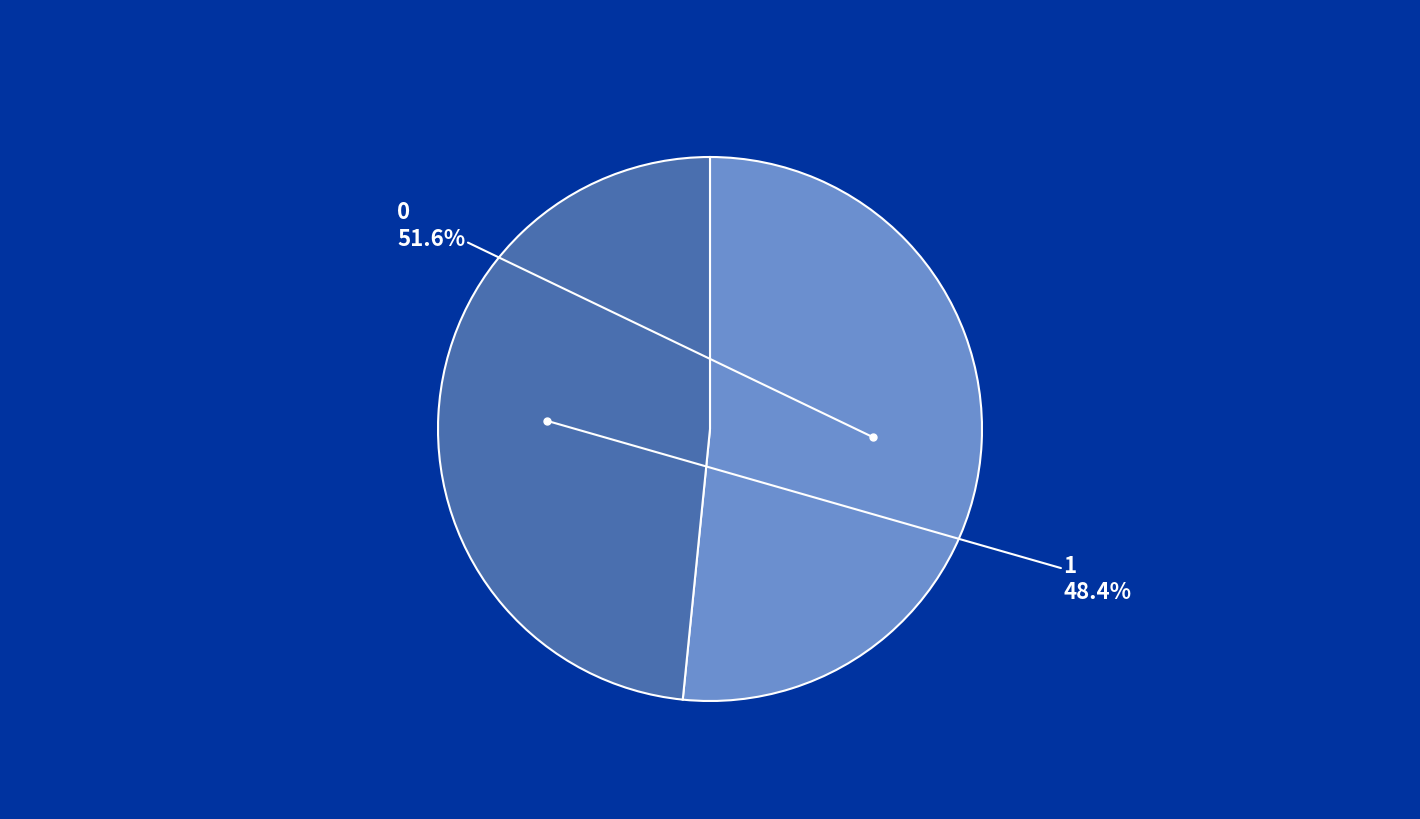

To the nearest percent, what portion does 0 represent?

52%